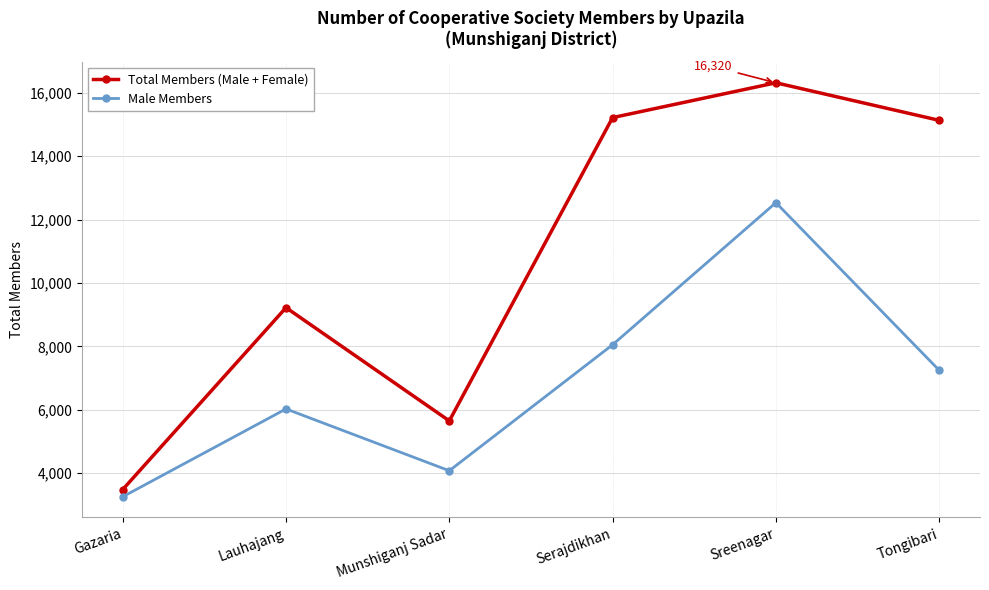

What is the difference between the maximum and minimum values in the Total Members (Male + Female) series?

12838